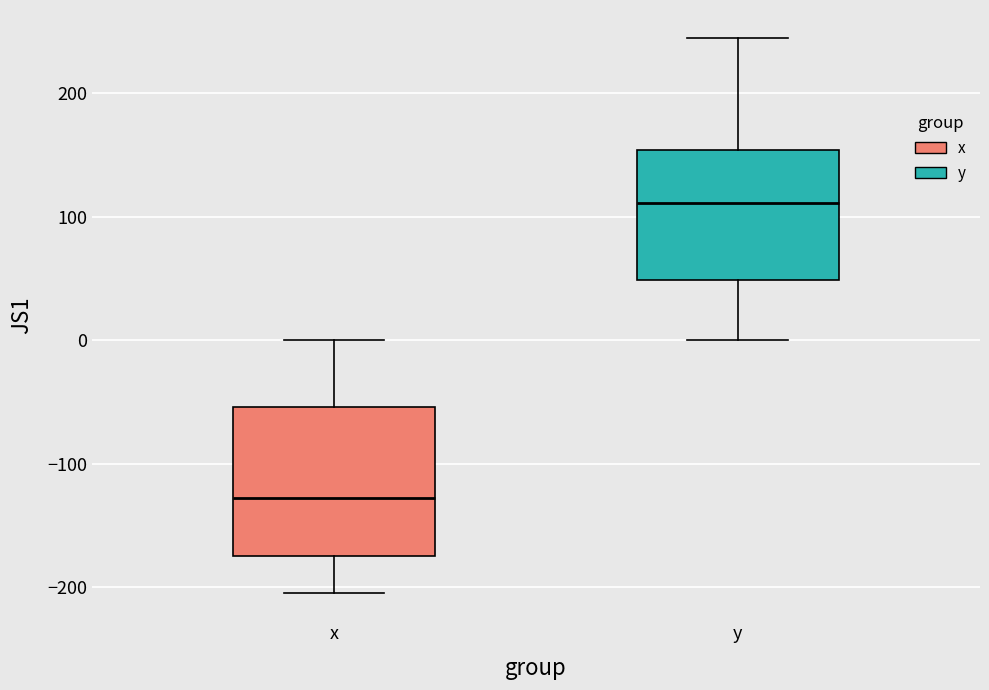

Reading left to right, transcribe this box plot: for each box, give where its median line is, the range the box spans, and where its two whiskers end, as read against the y-axis. The values are not printed on the chart, so give them approximately, as read against the axis.

x: median -130, box -170 to -50, whiskers -200 to 0
y: median 110, box 50 to 150, whiskers 0 to 240